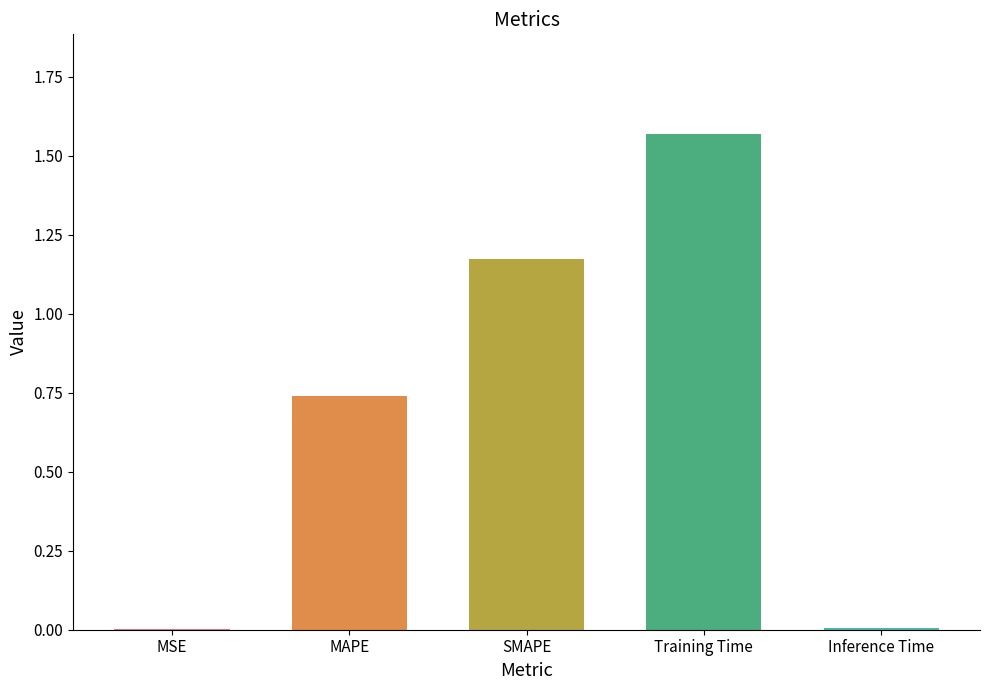

What is the sum of all values?

3.5